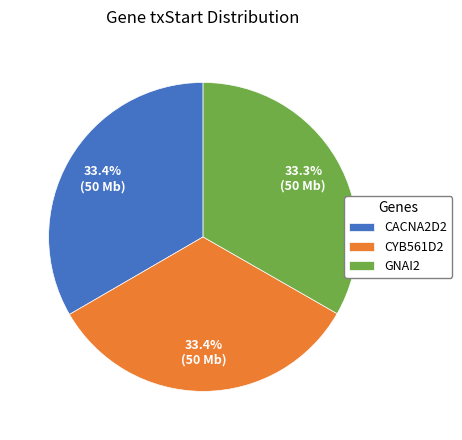

Is CACNA2D2 the majority of the pie?

No